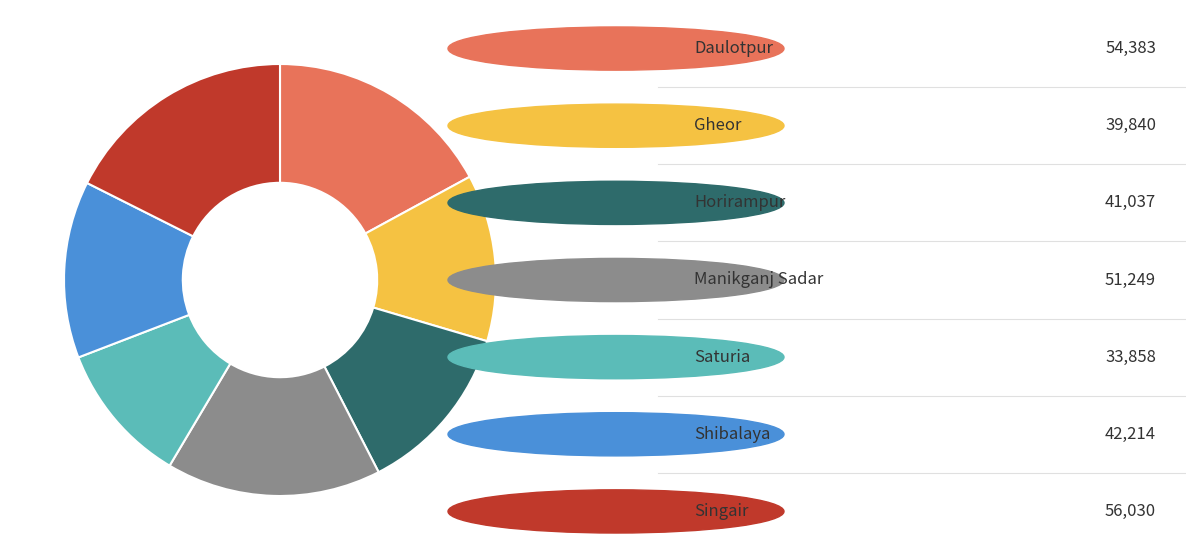

Is there any slice that represents more than half of the pie?

No